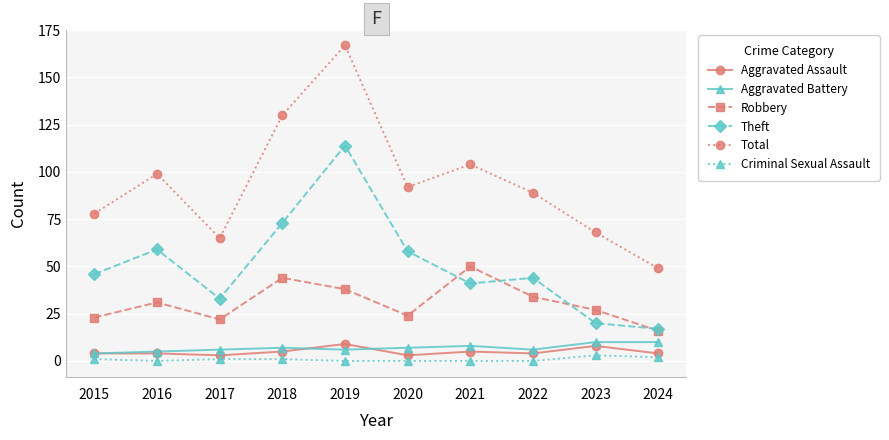

At how many categories does at least one series exceed 93?

4